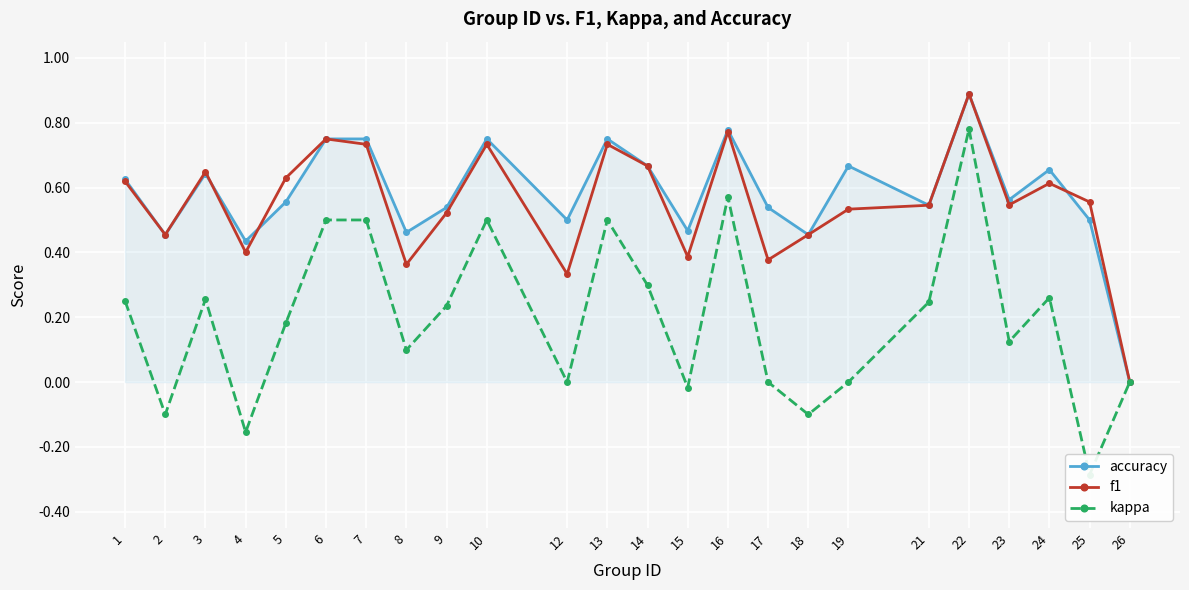

Between 14 and 24, which series saw the biggest shift?

f1